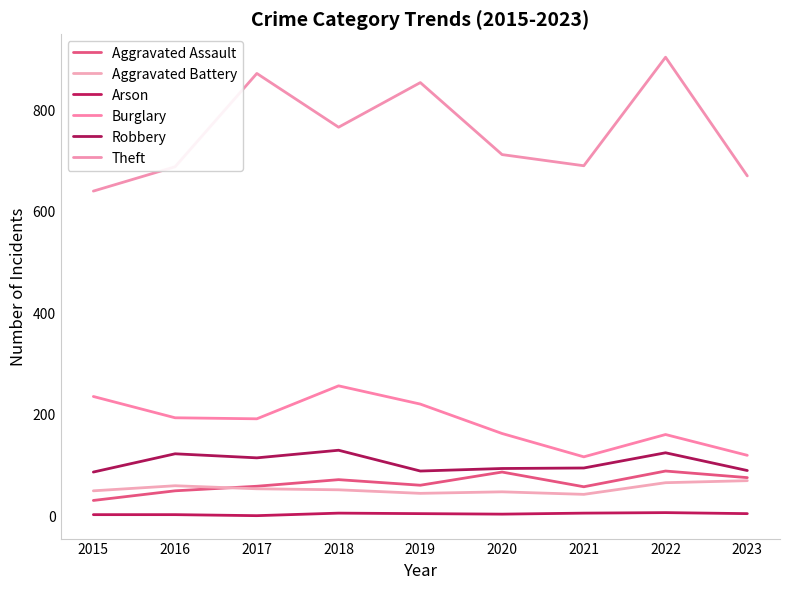

At how many categories does at least one series exceed 416?

9